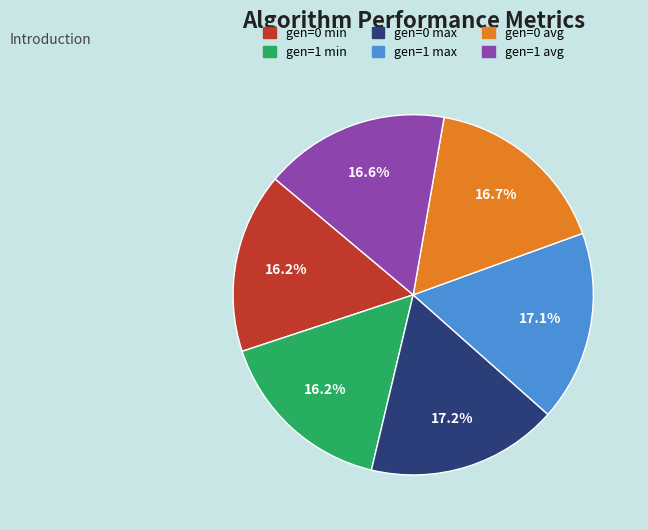

Count the number of slices in the pie.

6